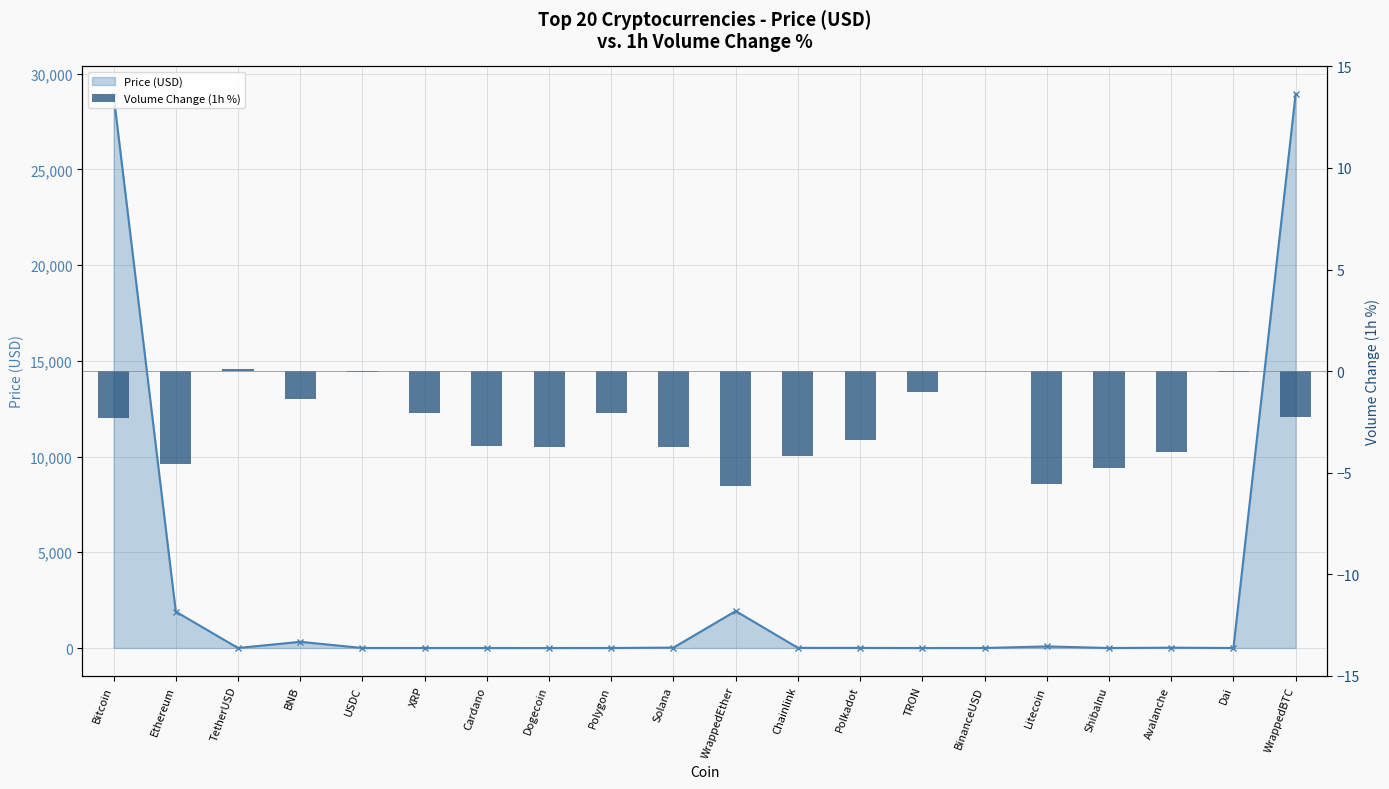

How many groups of bars are there?

20